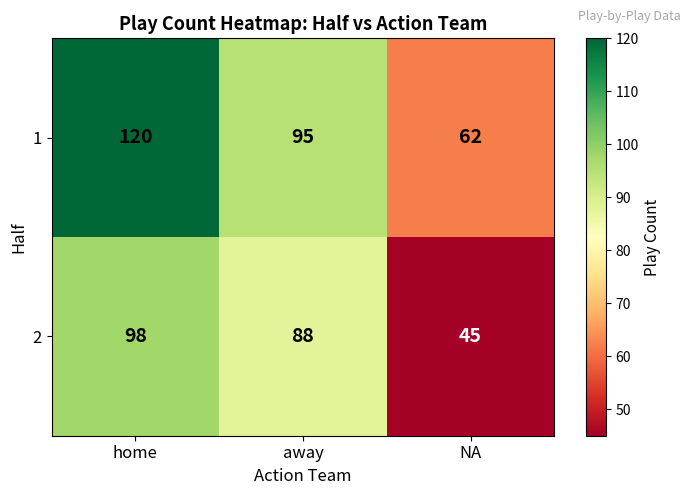

What is the total value across all series at NA?

107